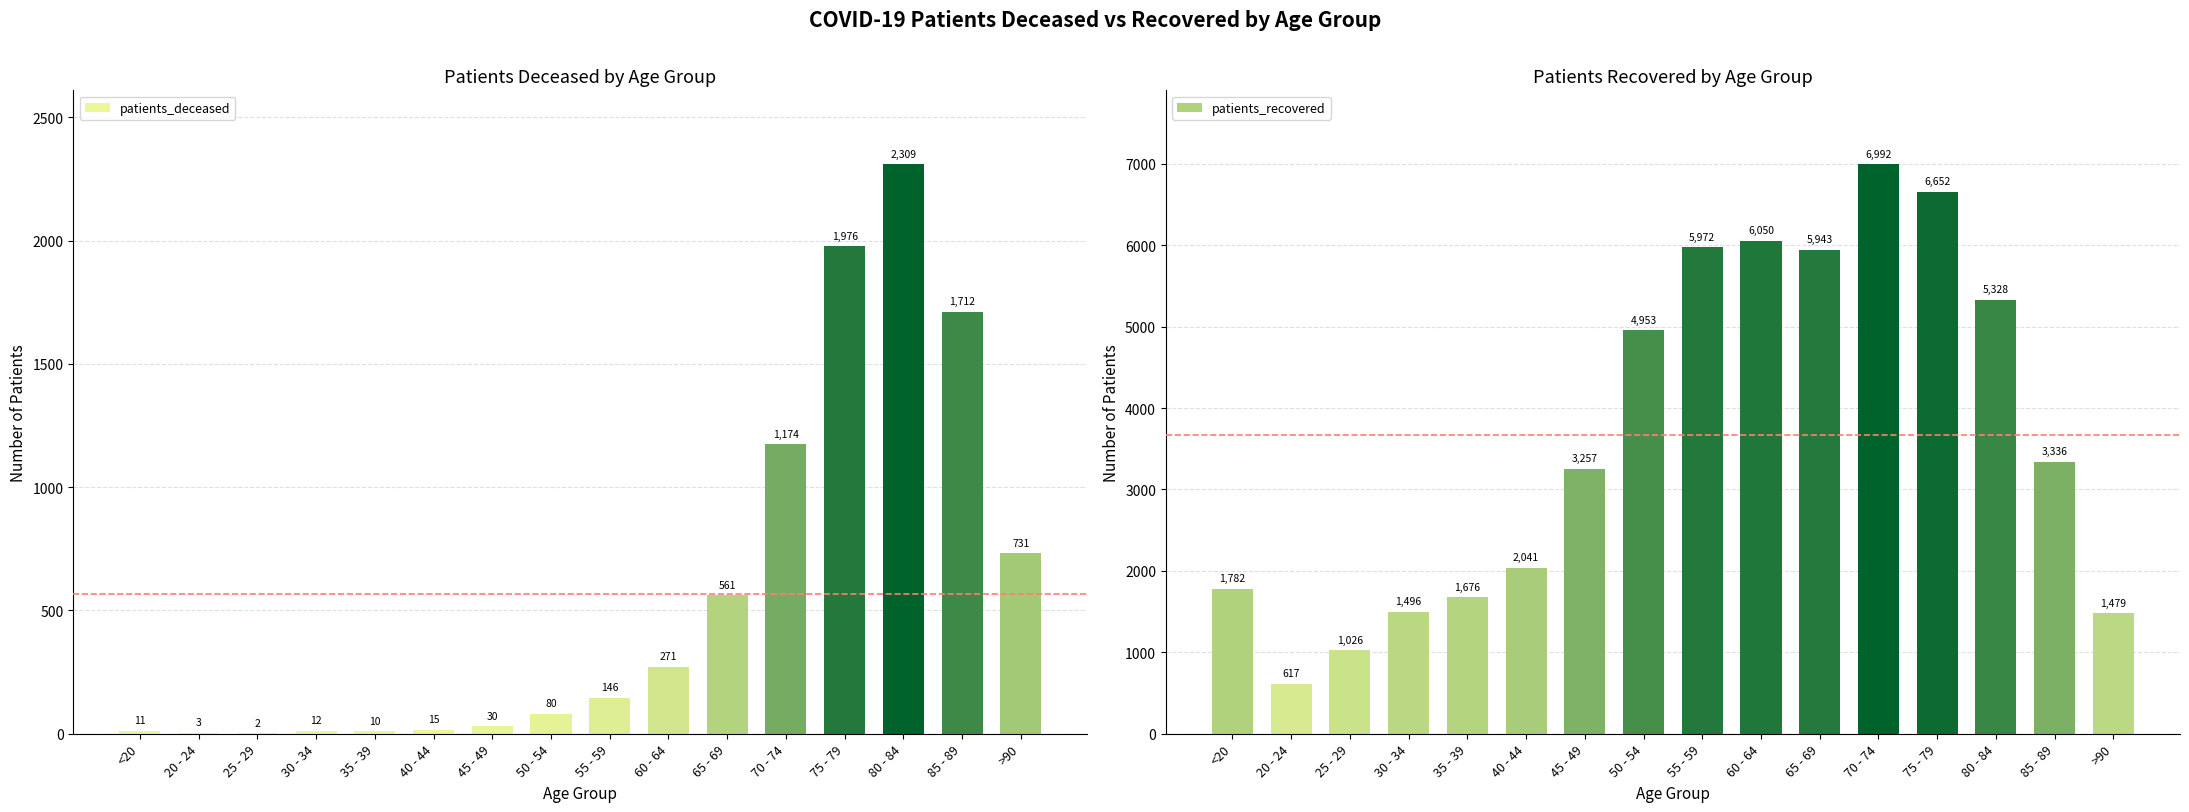

Where does the patients_recovered series first go above 3336?

50 - 54